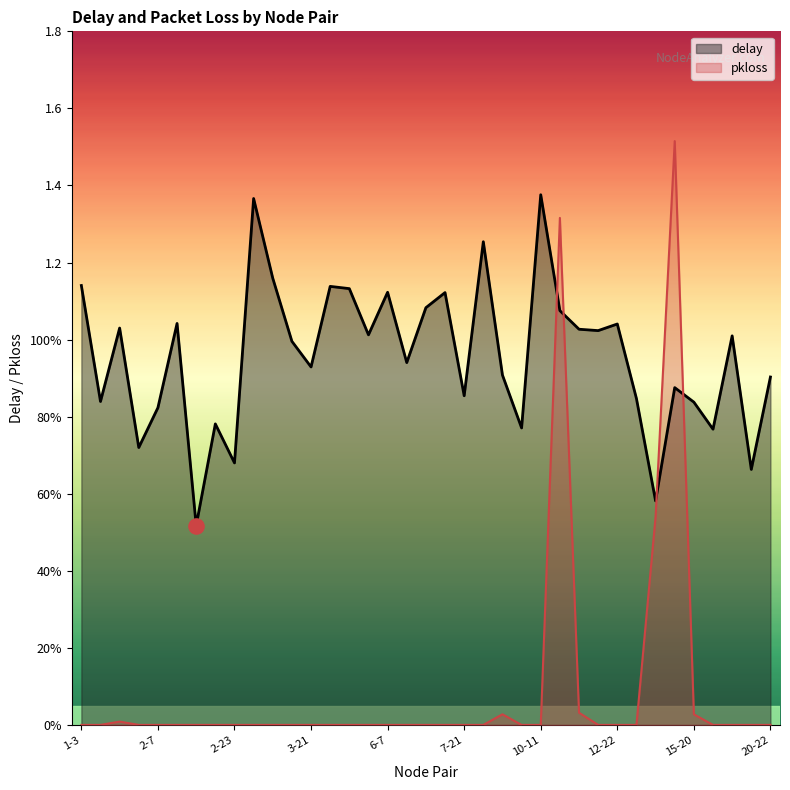

What is the total value across all series at 2-18?

0.8